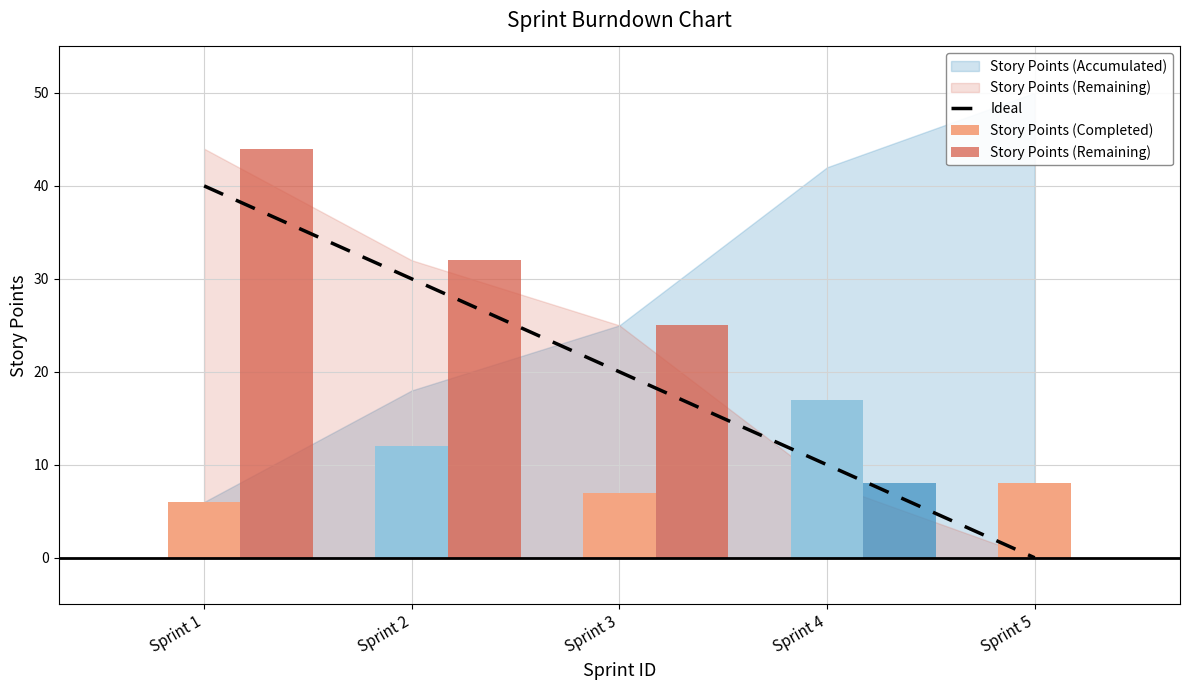

List the labels in order of value, smallest first.

Sprint 5, Sprint 4, Sprint 3, Sprint 2, Sprint 1